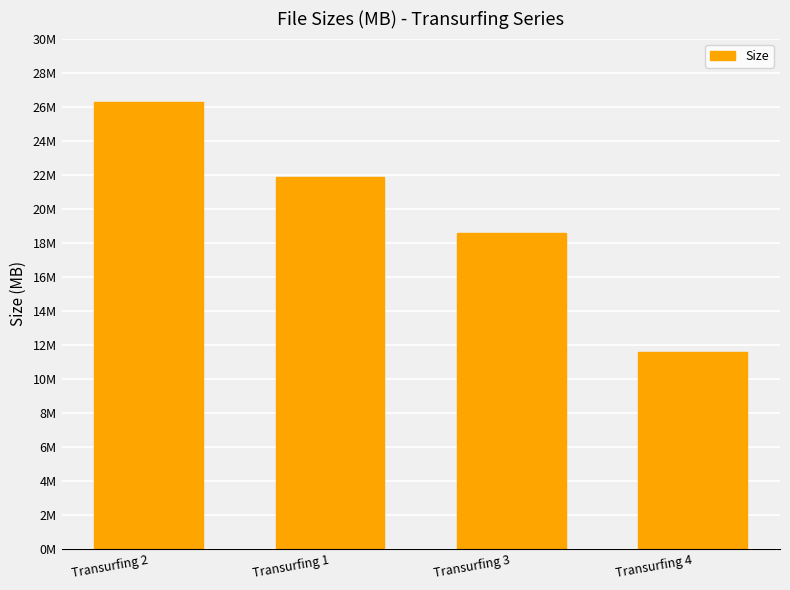

Reading right to left, transcribe all the data shown in this chart.

11.6	18.6	21.9	26.2